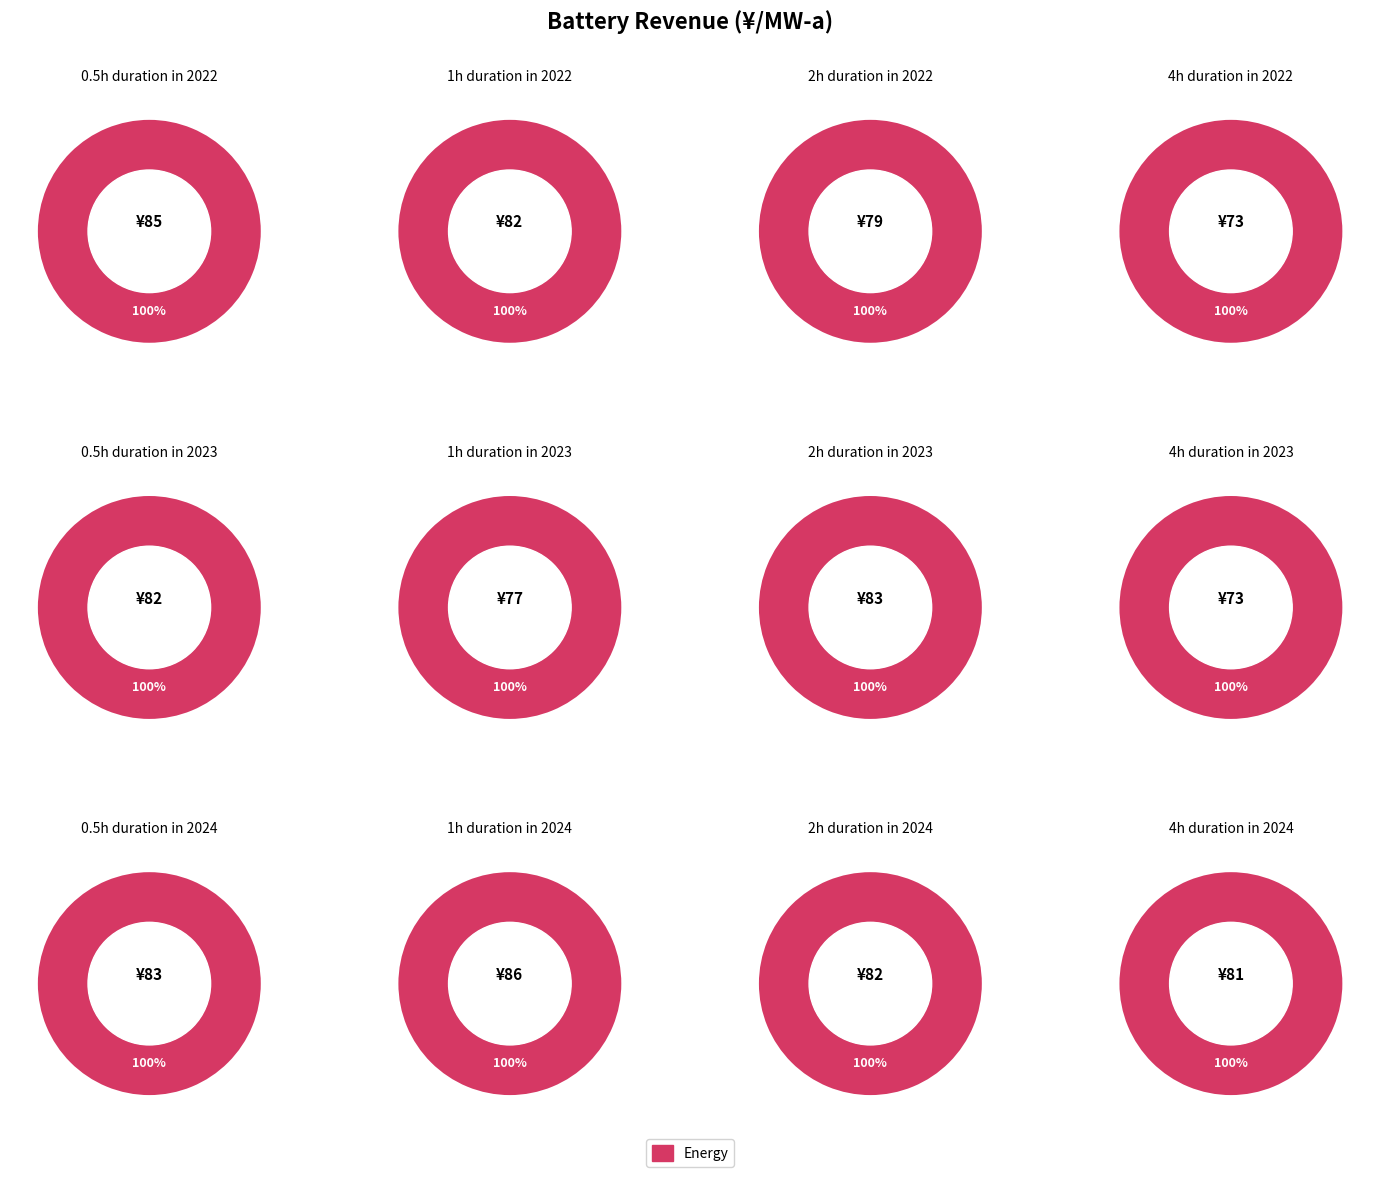

To the nearest percent, what percentage of the pie is 2?

8%